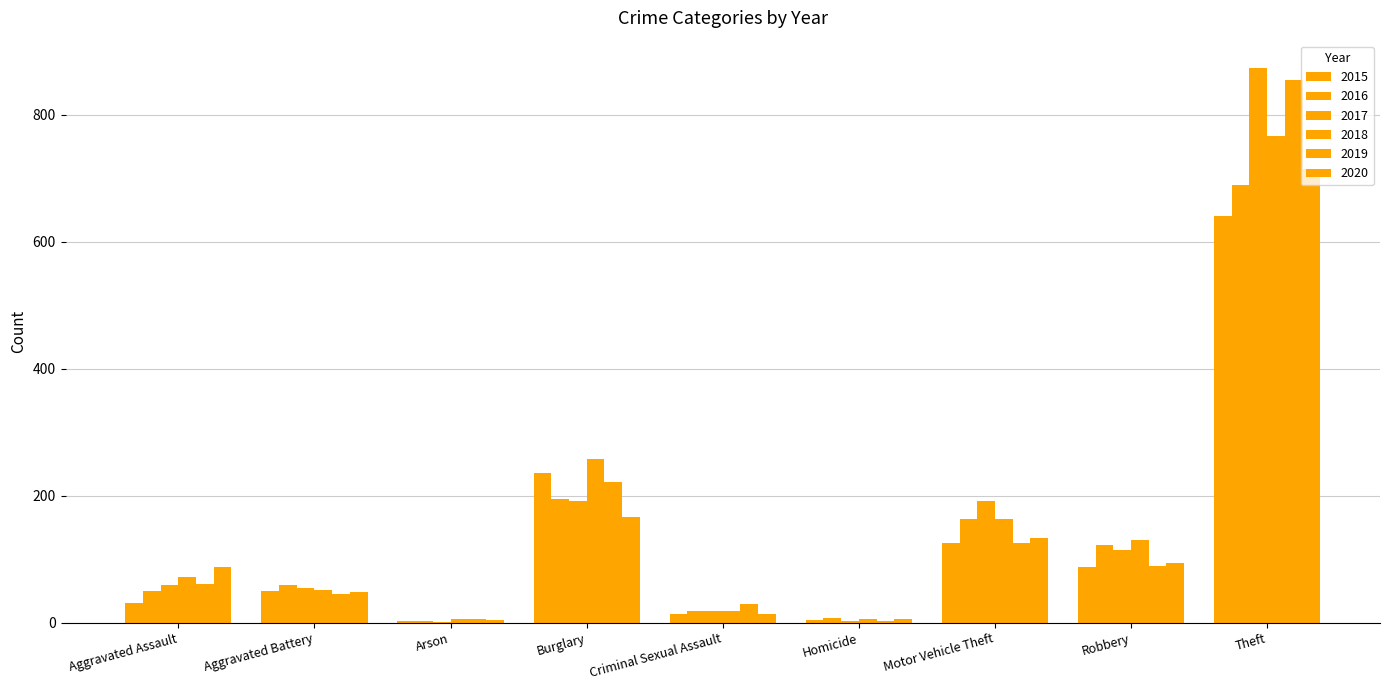

Rank the series by their maximum value, from highest to lowest.

2017, 2019, 2018, 2020, 2016, 2015